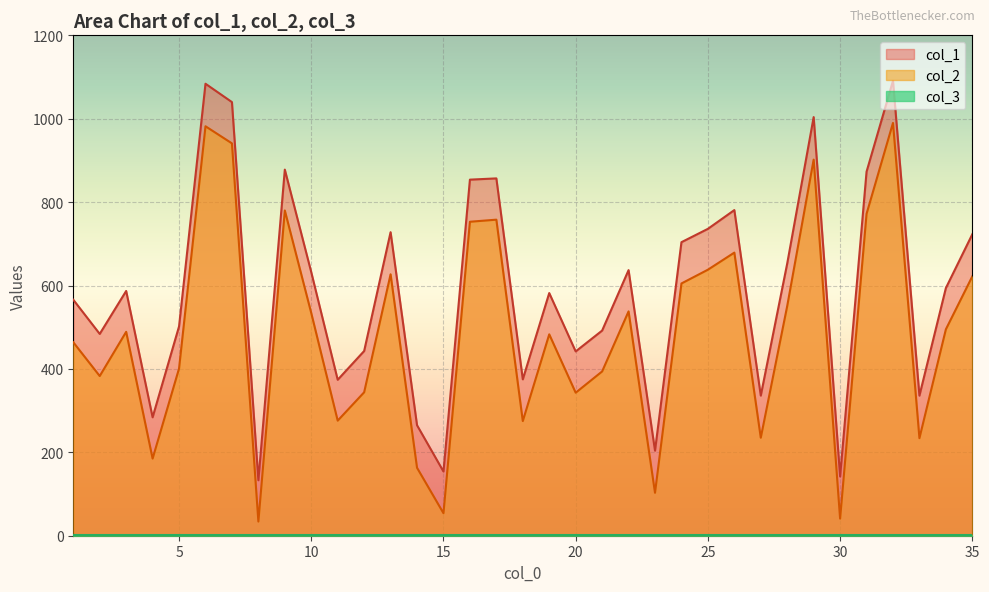

Is the value of col_2 at 8 greater than the value of col_1 at 5?

No